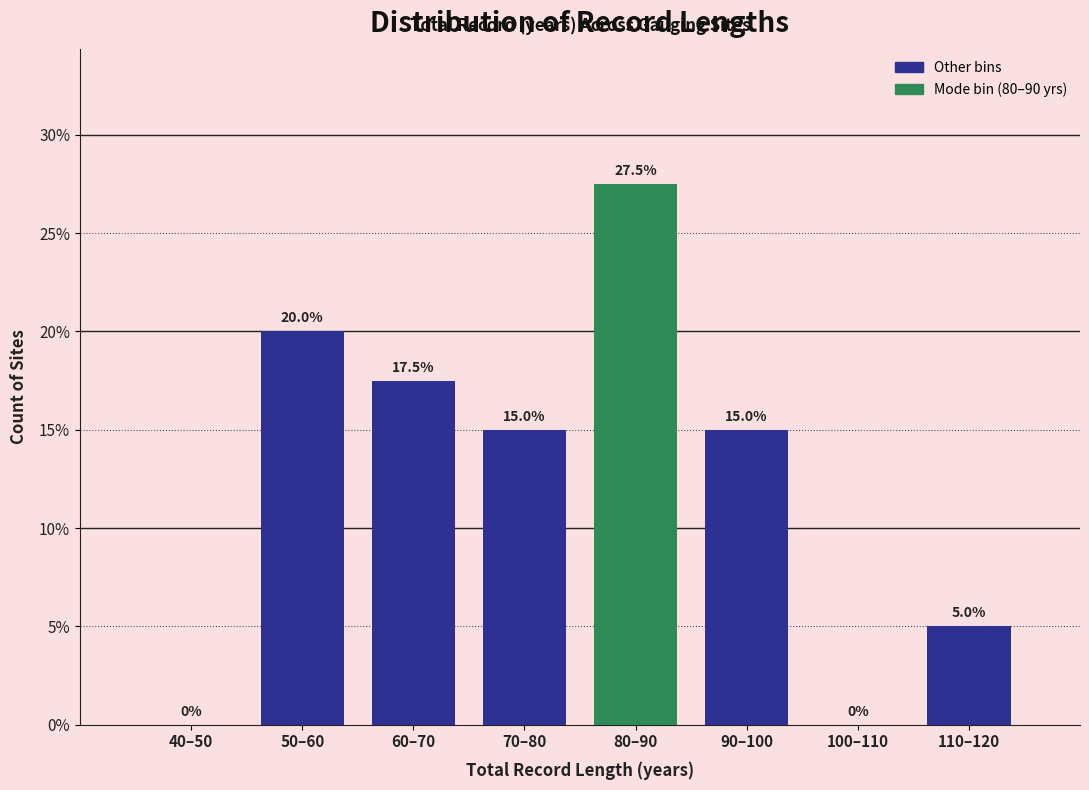

Reading right to left, transcribe all the data shown in this chart.

110–120=5.0	100–110=0.0	90–100=15.0	80–90=27.5	70–80=15.0	60–70=17.5	50–60=20.0	40–50=0.0